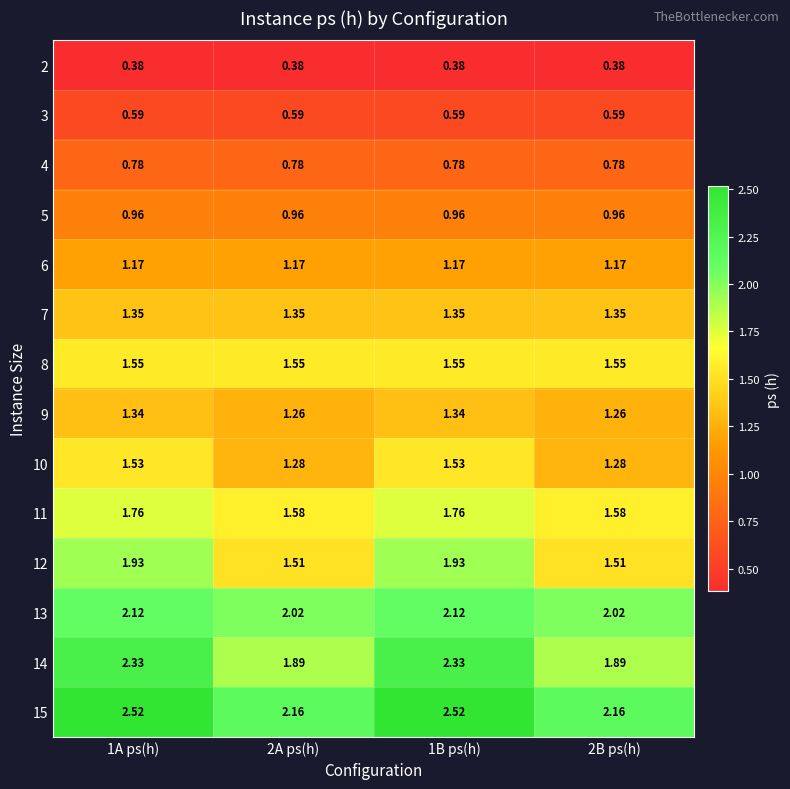

Is the value of 11 at 1B ps(h) greater than the value of 5 at 2B ps(h)?

Yes